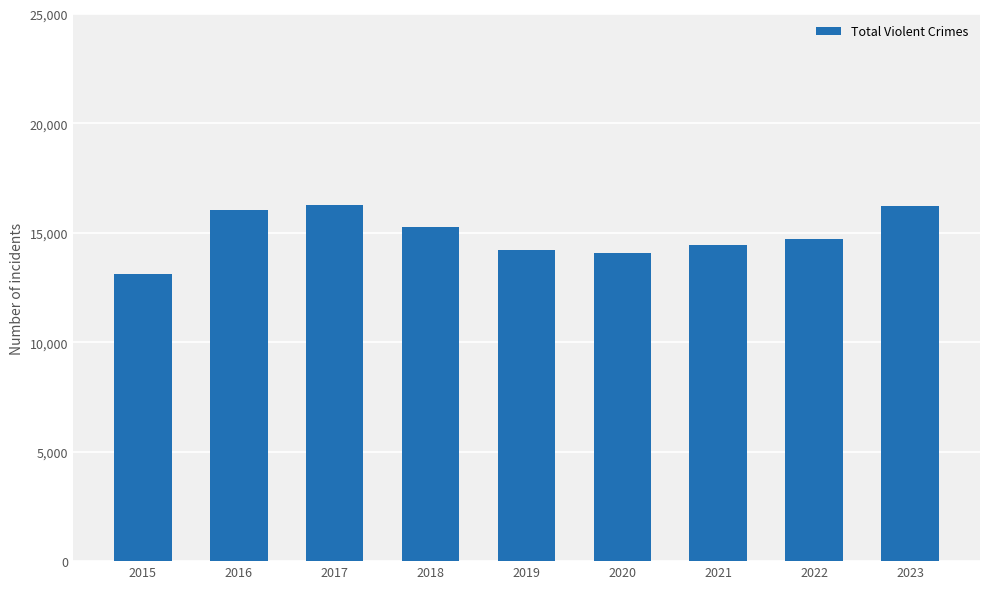

Where is the data nearest to the value 14702?

2022